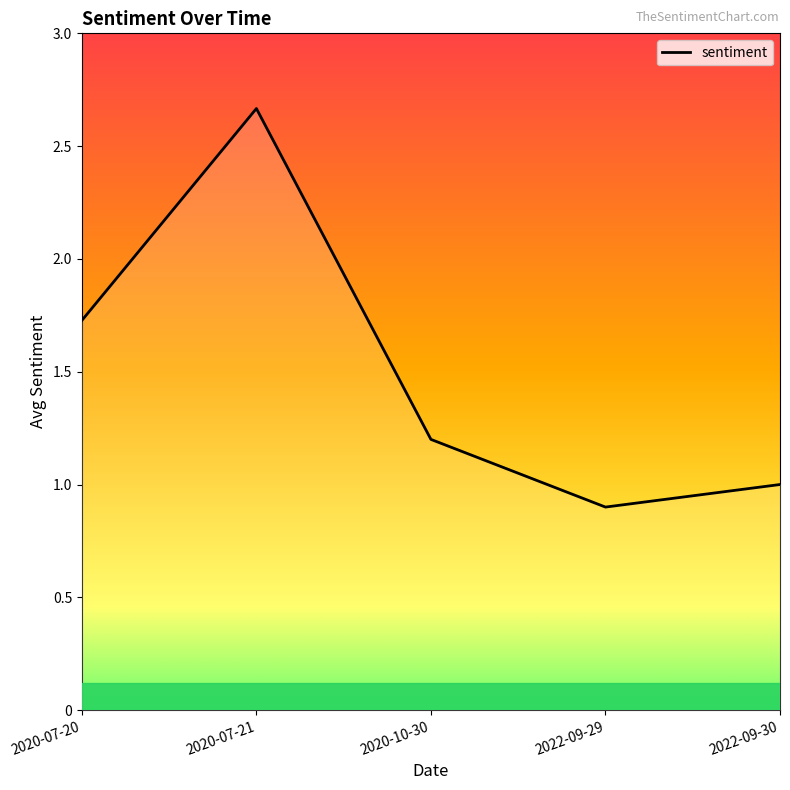

The value at 2020-10-30 is 0.4. True or false?

False